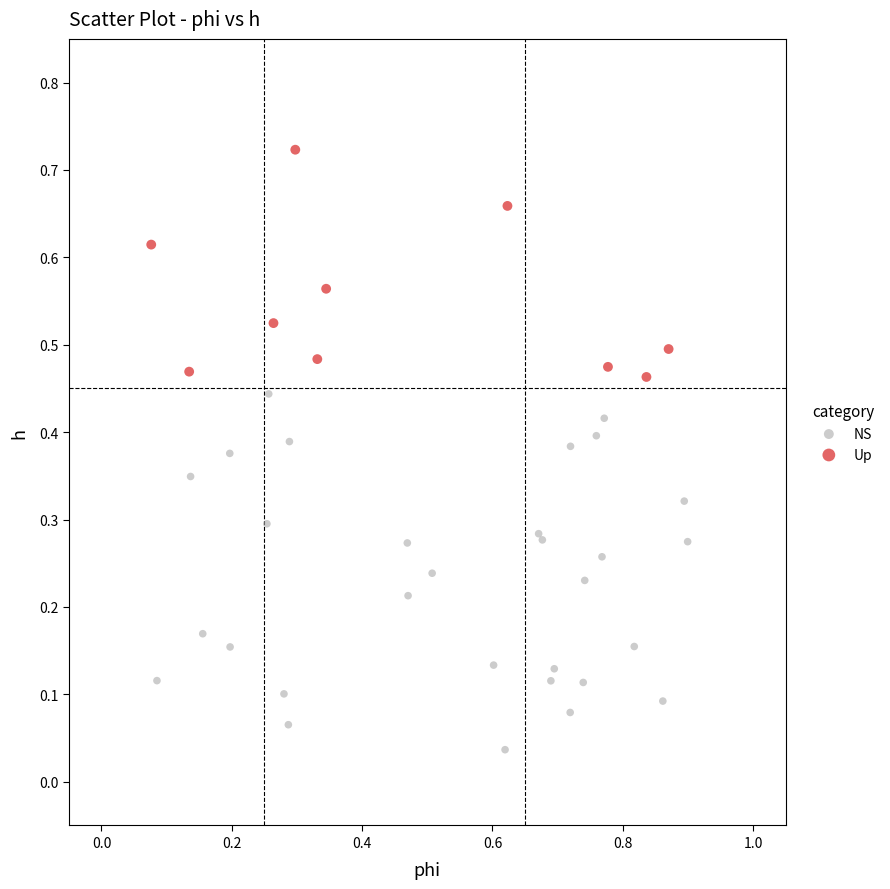

Which series reaches the maximum Y coordinate?

Up